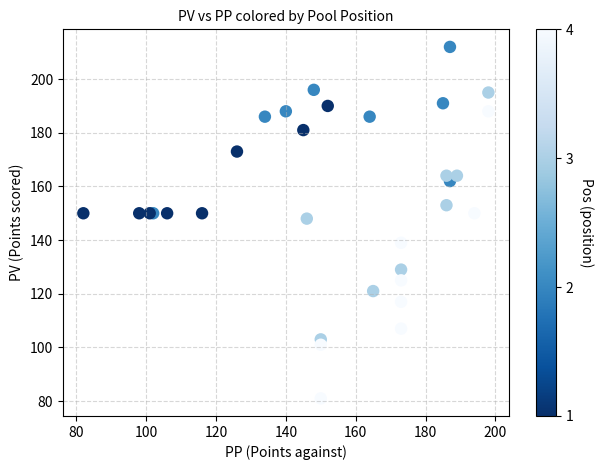

What Y value in the scatter plot is closest to 146?

148